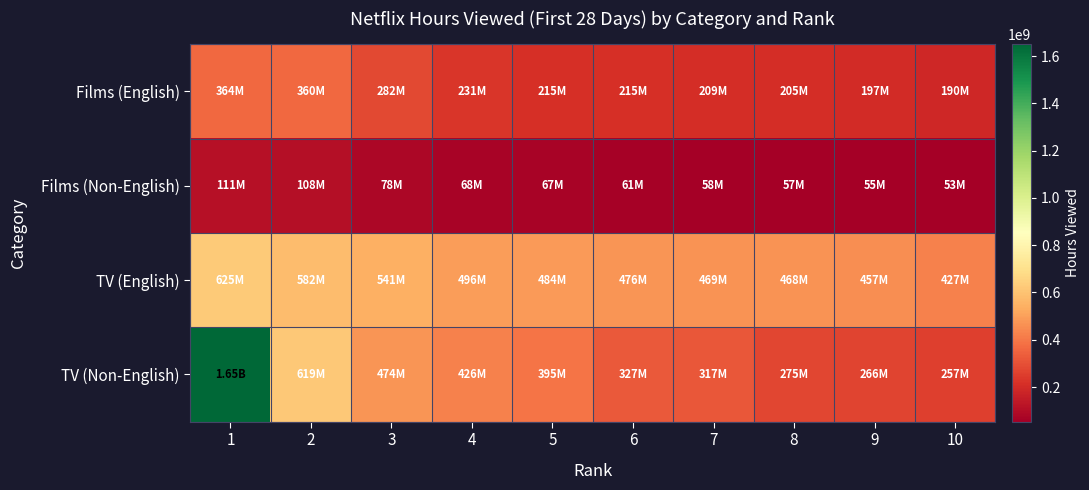

What is the difference between the highest and lowest values at 3?

462710000